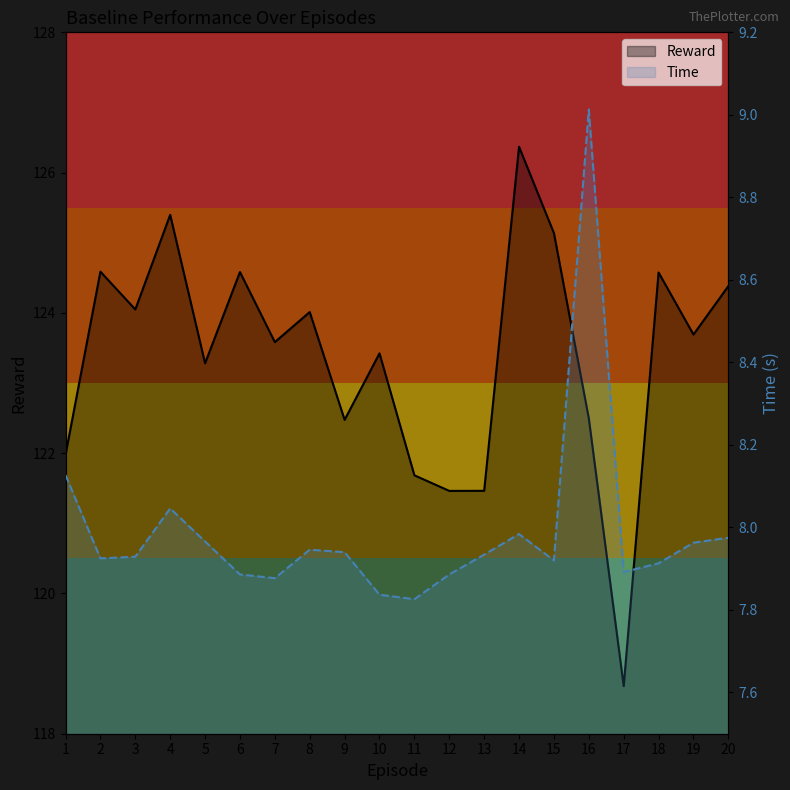

Count the number of categories in the chart.

20